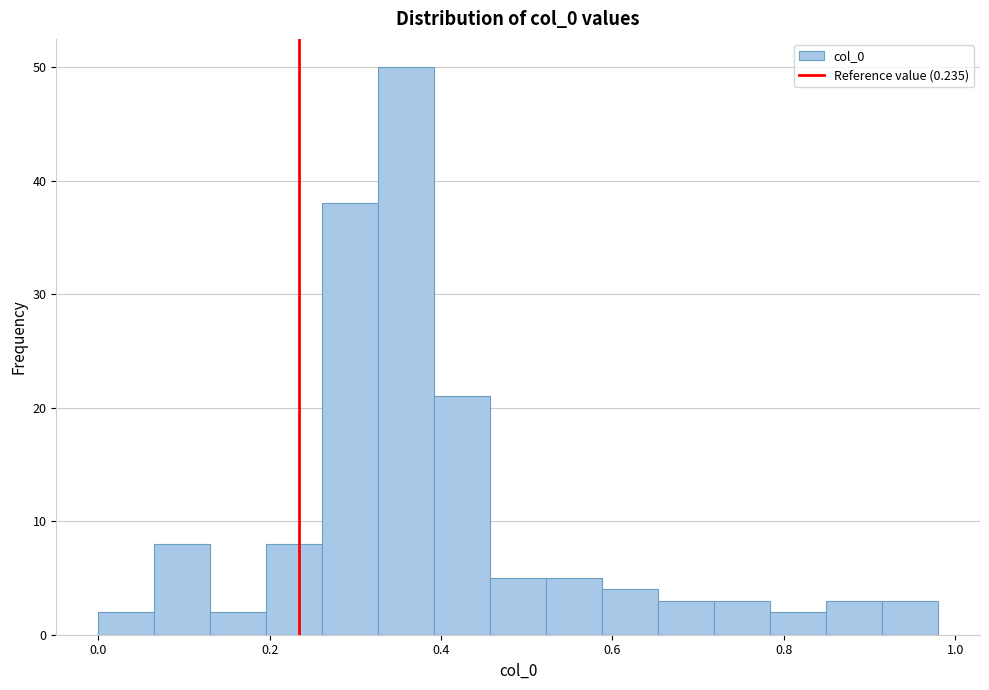

Read against the x-axis, roughly where is the centre of the tallest bar?

0.36